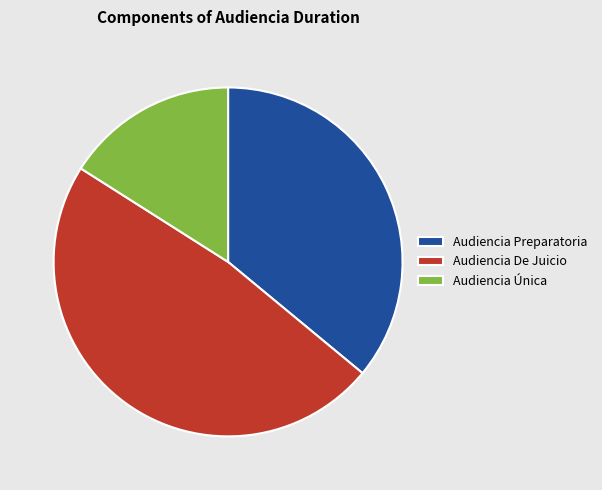

Count the number of slices in the pie.

3